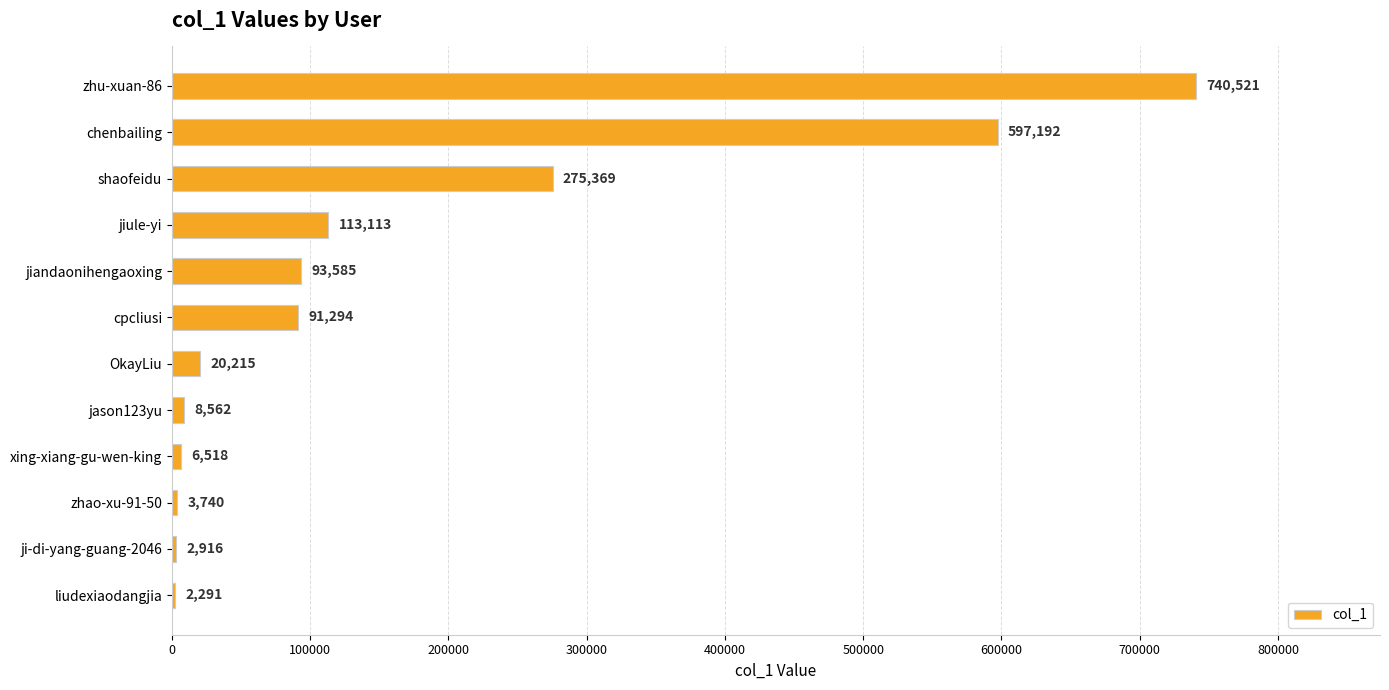

What is the average value?

162943